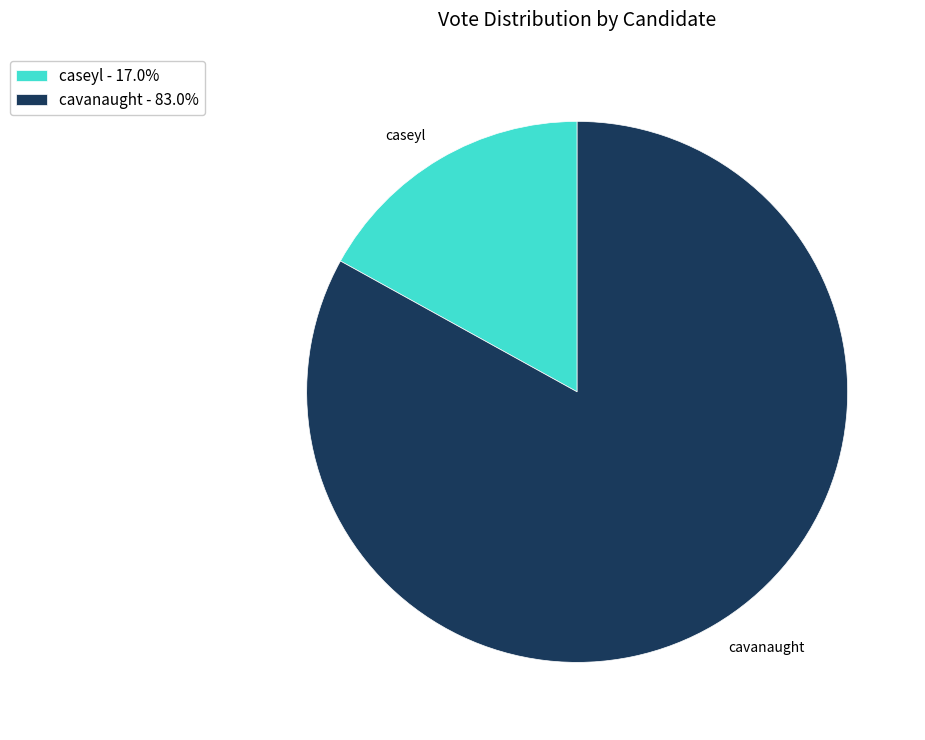

Which slice is the largest?

cavanaught